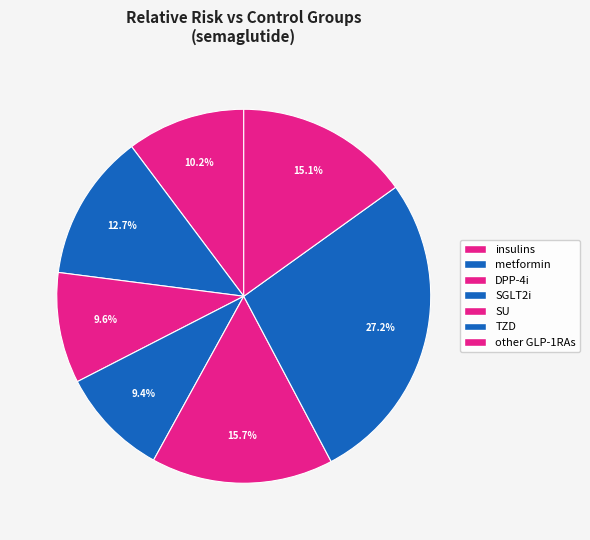

Combined, what portion of the pie is metformin and other GLP-1RAs?

27.8%